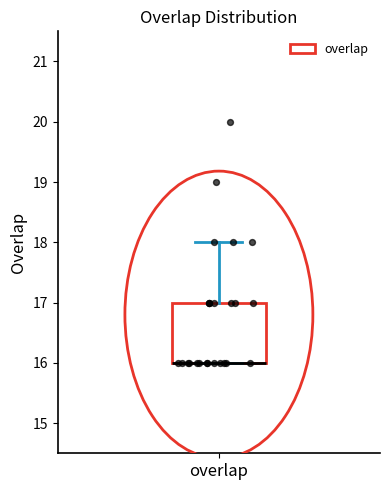

Read this box plot against the y-axis: the position of the median line, the range covered by the box, and the ends of both whiskers. The values are not printed on the chart, so give them approximately, as read against the axis.

median 16 (drawn on the box's lower edge), box 16 to 17, whiskers 16 to 18